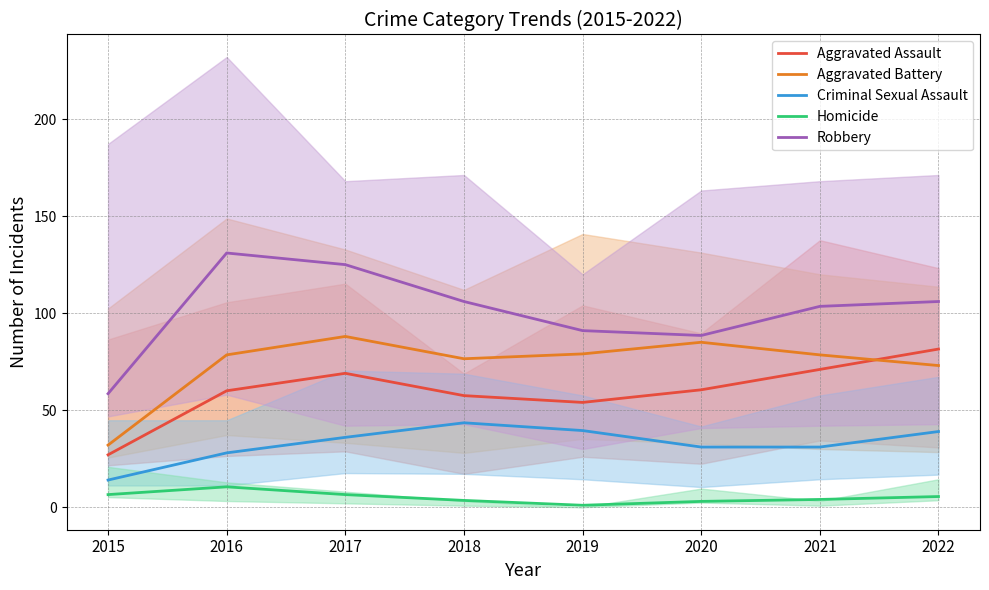

What are all the series names shown in the legend?

Aggravated Assault, Aggravated Battery, Criminal Sexual Assault, Homicide, Robbery